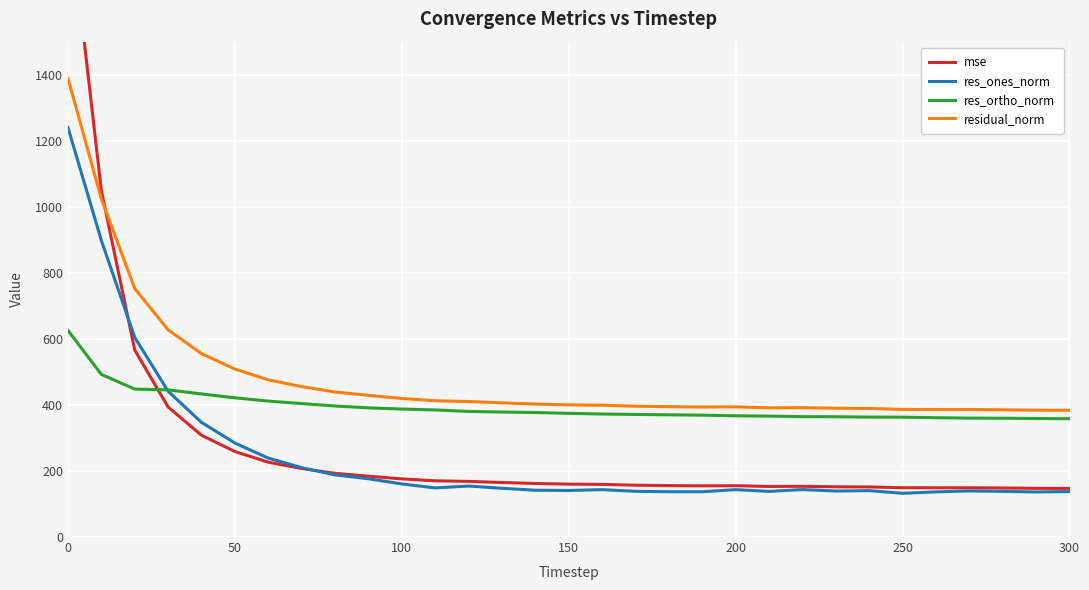

What is the highest value of the res_ones_norm series?

1240.3